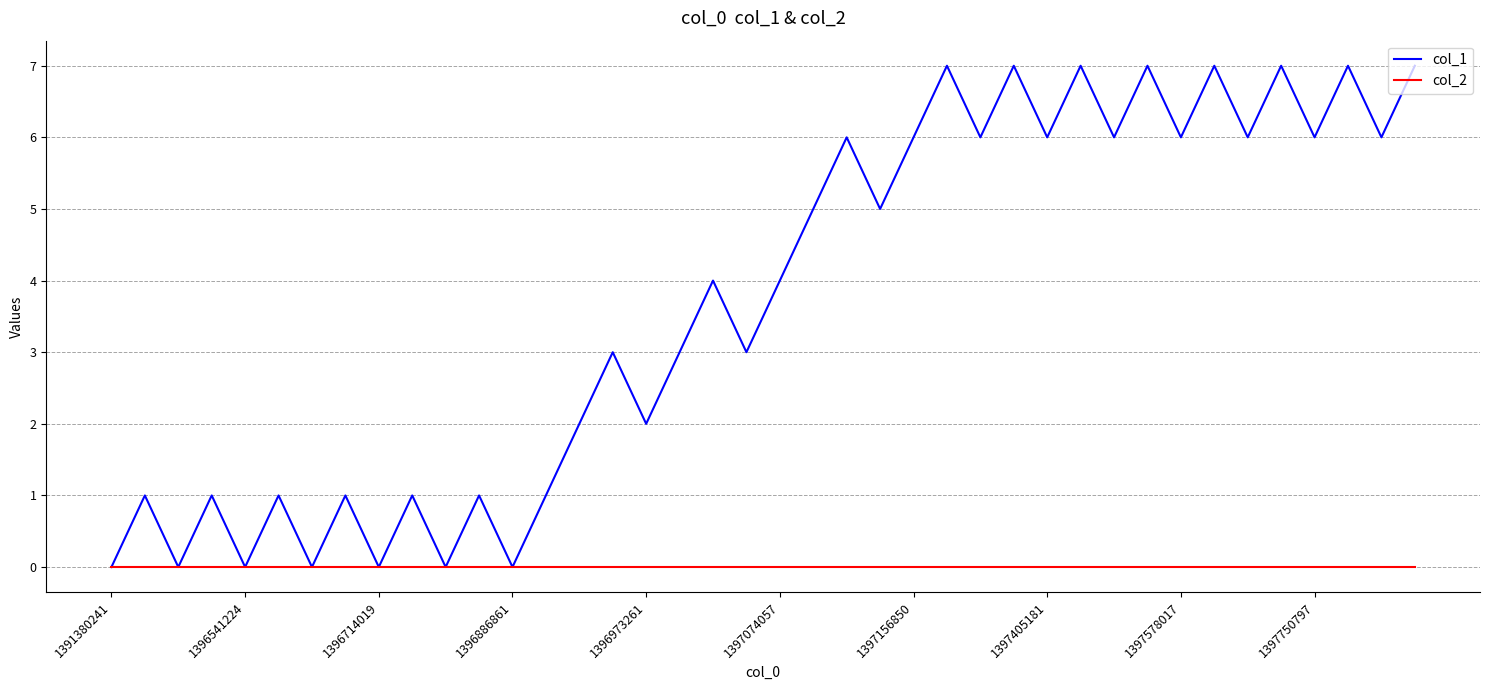

Which series has the largest range (max minus min)?

col_1